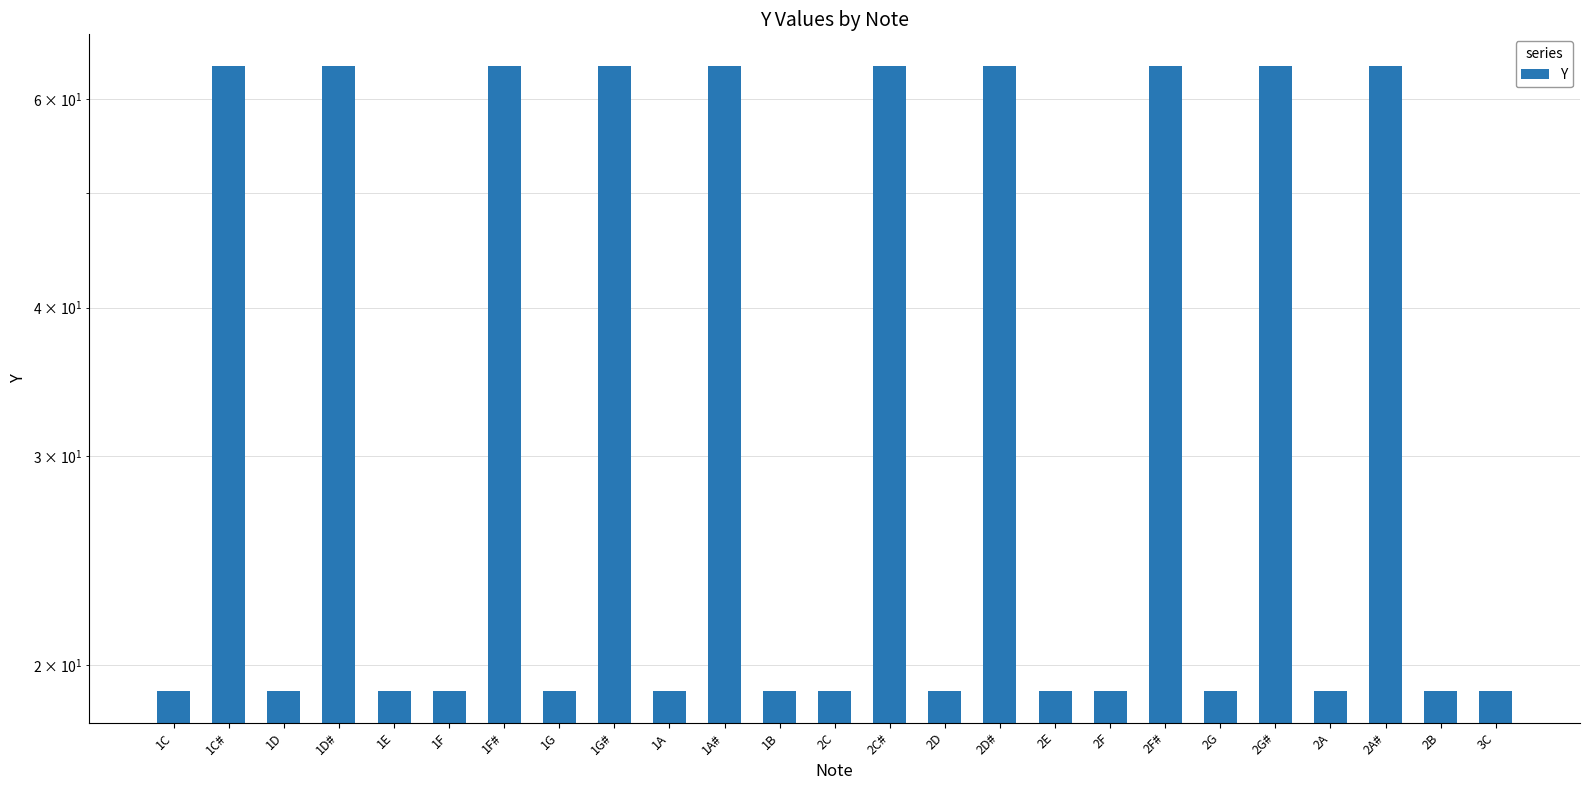

Reading right to left, what are all the values shown in this chart?

3C=19	2B=19	2A#=64	2A=19	2G#=64	2G=19	2F#=64	2F=19	2E=19	2D#=64	2D=19	2C#=64	2C=19	1B=19	1A#=64	1A=19	1G#=64	1G=19	1F#=64	1F=19	1E=19	1D#=64	1D=19	1C#=64	1C=19